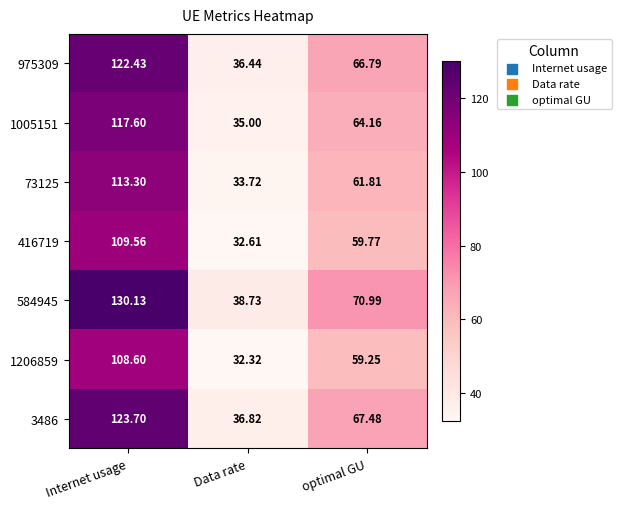

Is the value of 975309 at Data rate greater than the value of 3486 at Data rate?

No